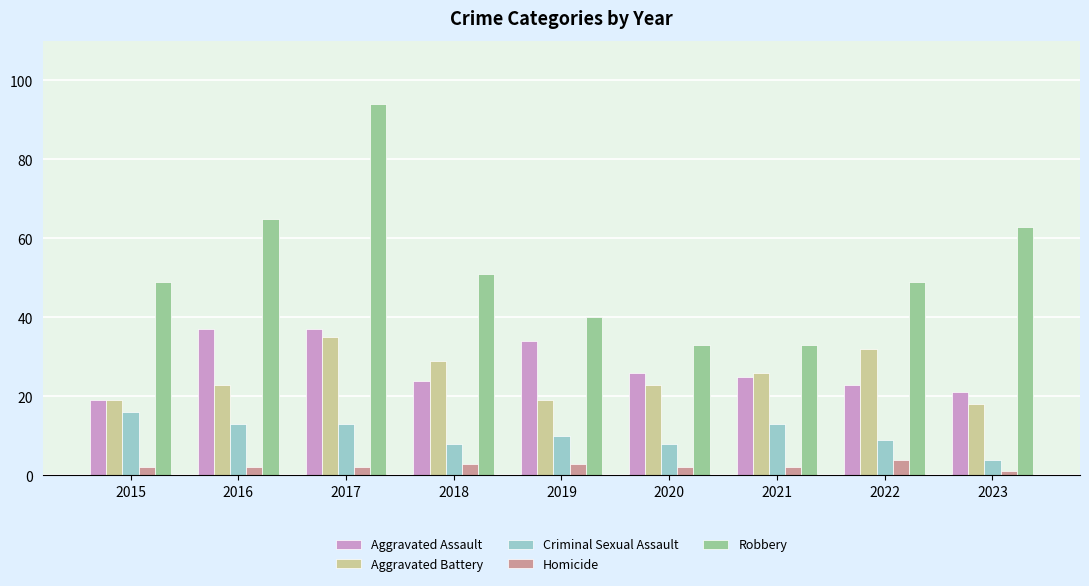

Reading left to right, extract all data points from this chart.

Aggravated Assault: 19	37	37	24	34	26	25	23	21
Aggravated Battery: 19	23	35	29	19	23	26	32	18
Criminal Sexual Assault: 16	13	13	8	10	8	13	9	4
Homicide: 2	2	2	3	3	2	2	4	1
Robbery: 49	65	94	51	40	33	33	49	63